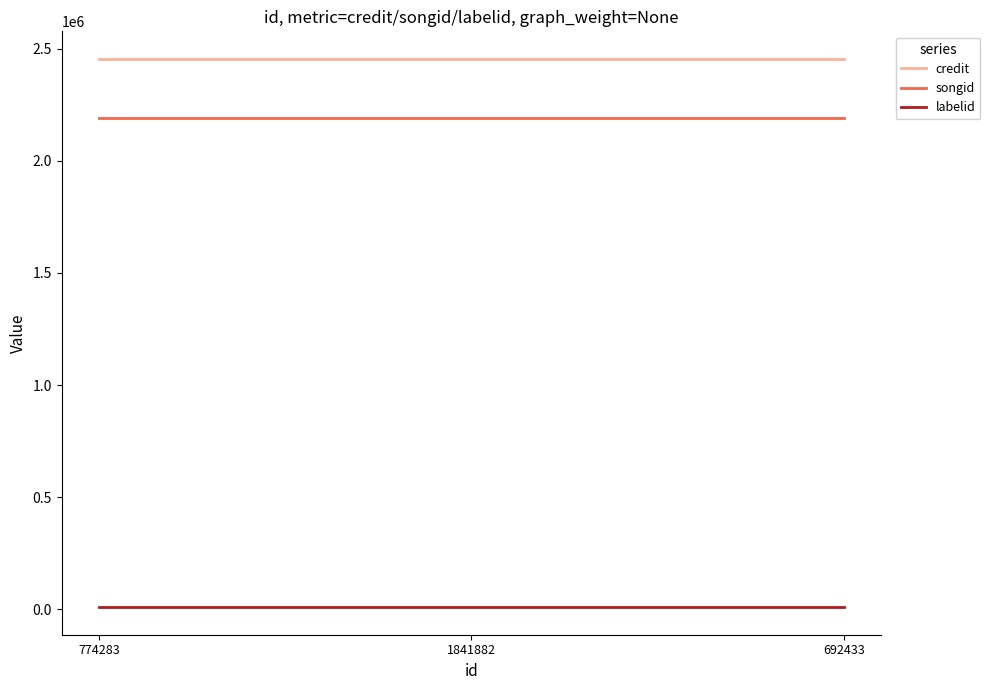

At how many categories does at least one series exceed 2092368?

3